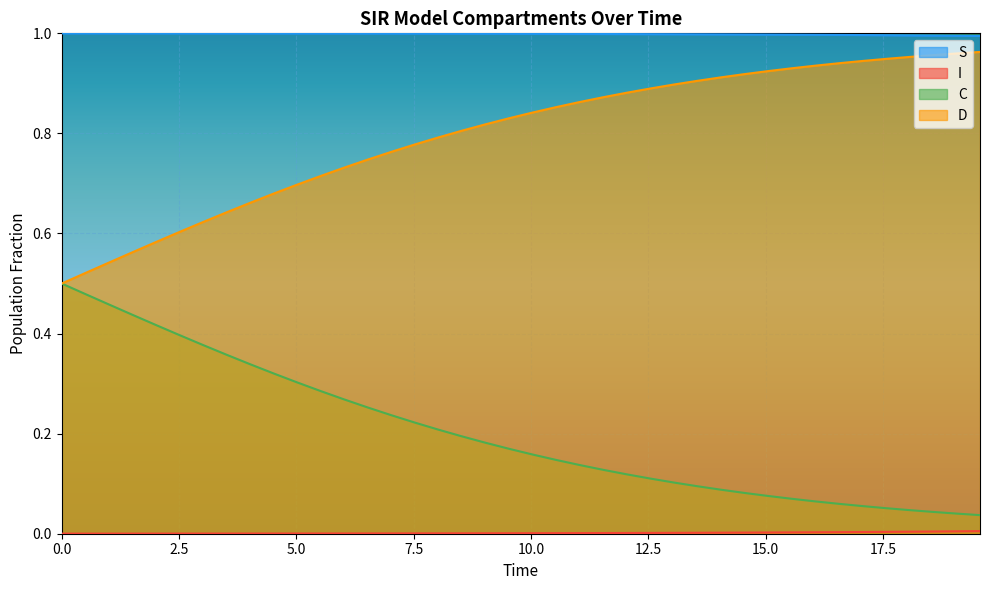

How many lines are shown in the chart?

4